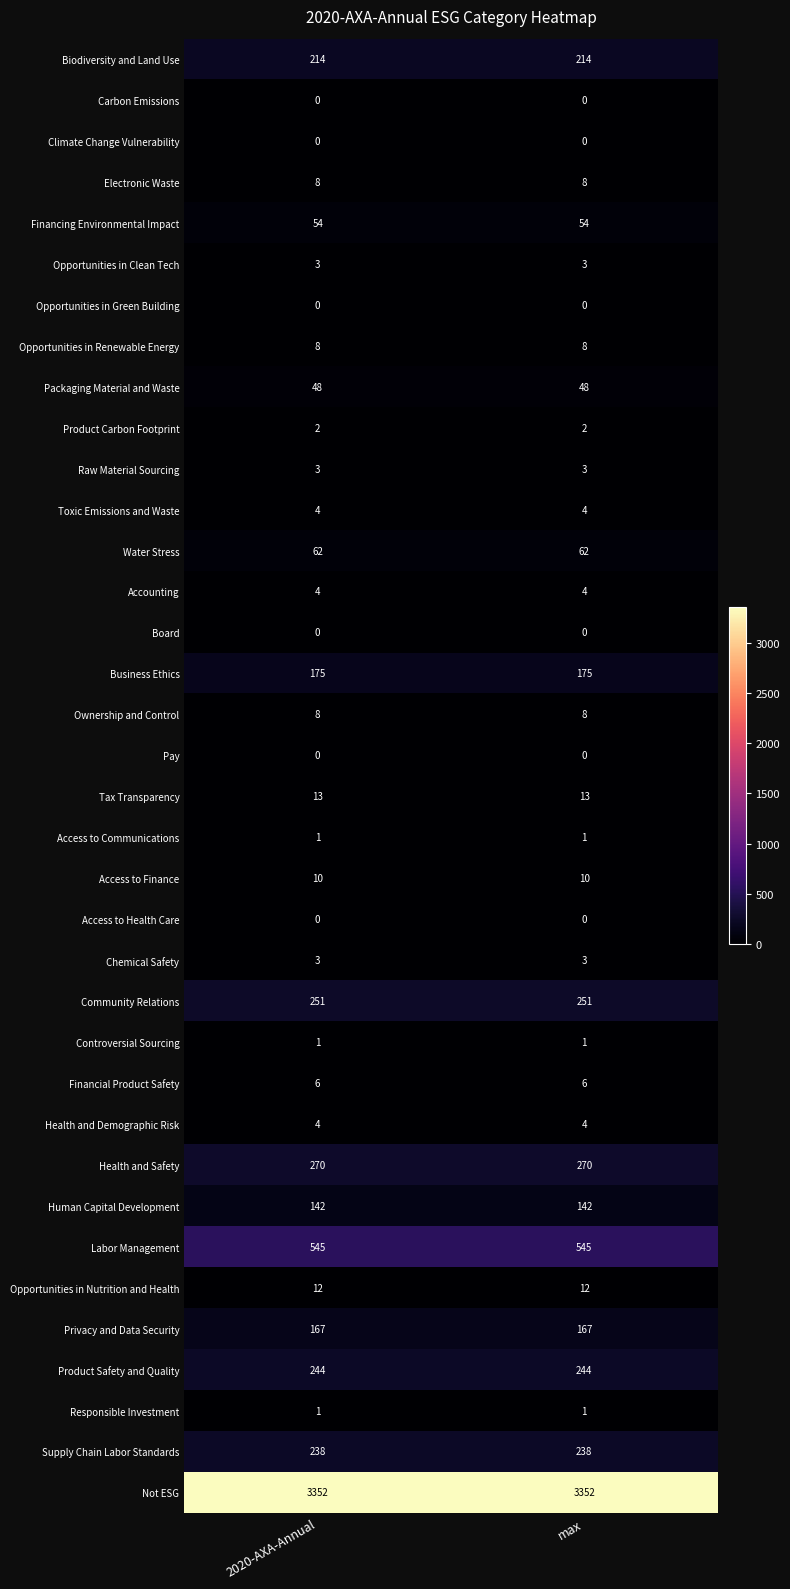

The value of Labor Management at max is 958. True or false?

False